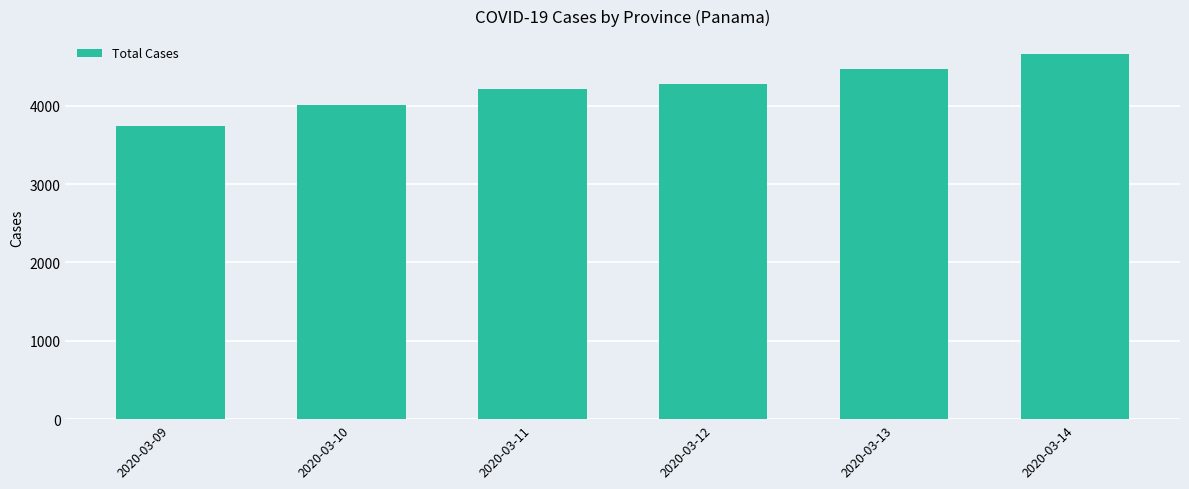

List the labels in order of value, smallest first.

2020-03-09, 2020-03-10, 2020-03-11, 2020-03-12, 2020-03-13, 2020-03-14